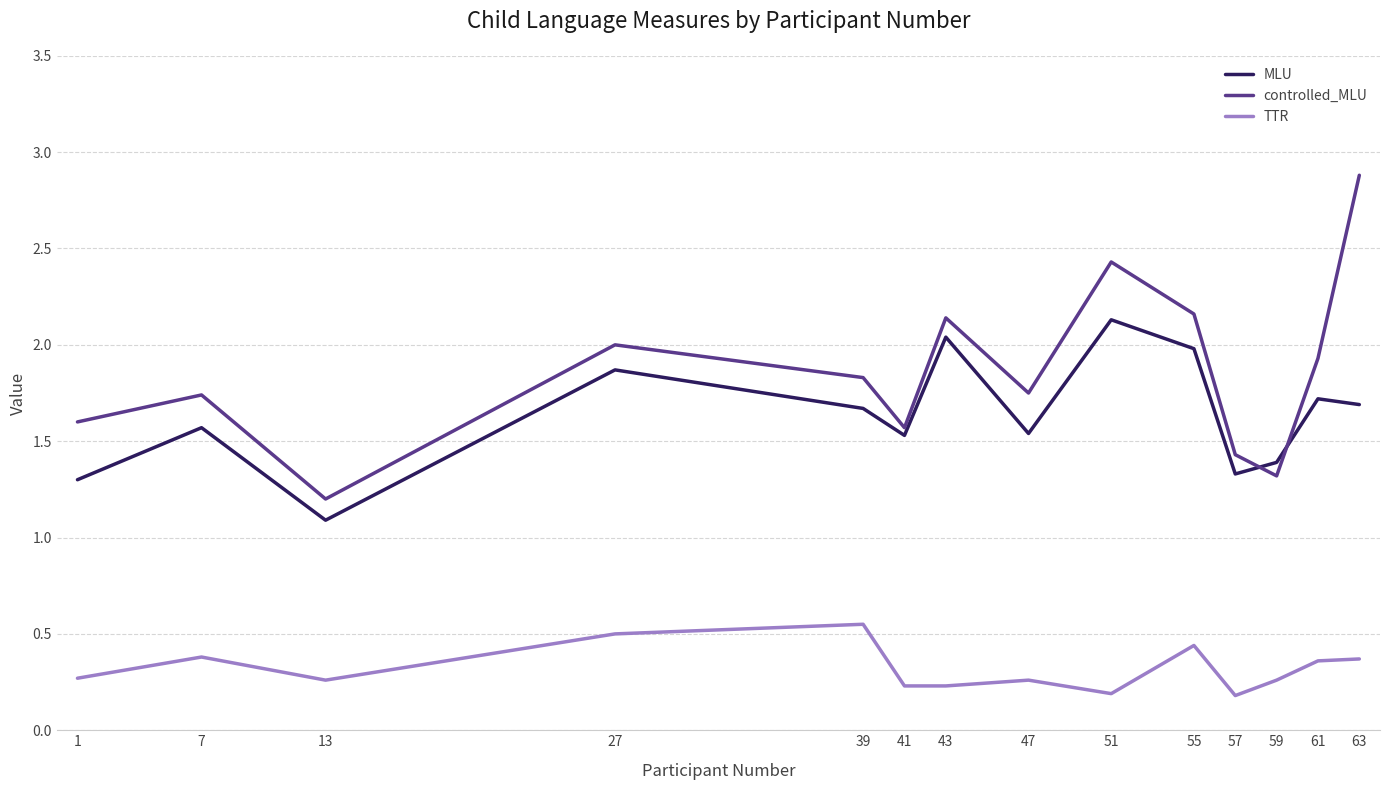

Which category has the highest value in the controlled_MLU series?

63